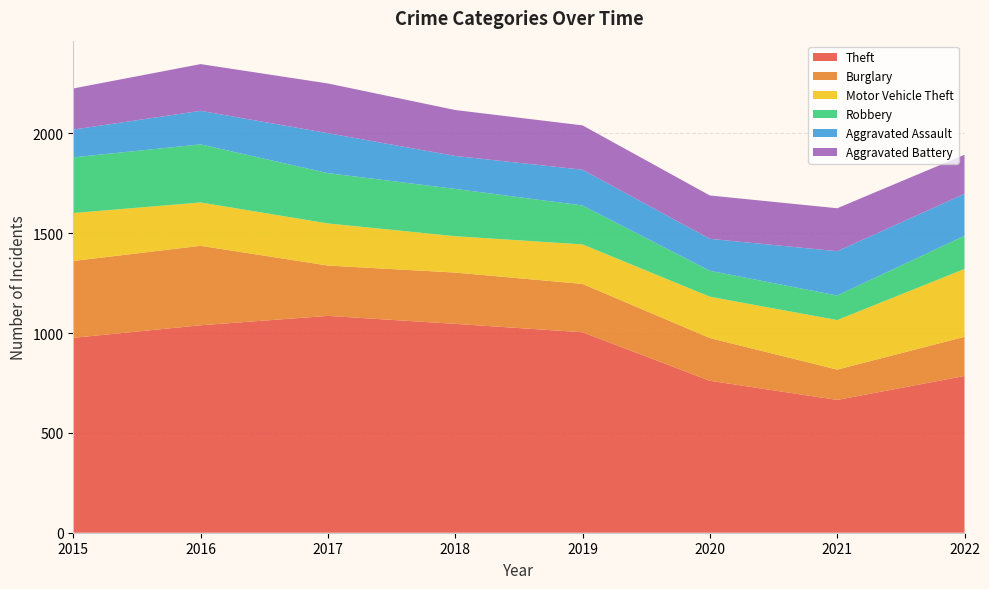

Reading right to left, what are all the values shown in this chart?

Theft: 2022=785	2021=665	2020=761	2019=1004	2018=1046	2017=1086	2016=1039	2015=976
Burglary: 2022=196	2021=152	2020=214	2019=242	2018=257	2017=252	2016=398	2015=385
Motor Vehicle Theft: 2022=340	2021=248	2020=207	2019=198	2018=182	2017=211	2016=217	2015=240
Robbery: 2022=166	2021=123	2020=130	2019=195	2018=237	2017=252	2016=291	2015=279
Aggravated Assault: 2022=210	2021=222	2020=160	2019=179	2018=165	2017=200	2016=168	2015=139
Aggravated Battery: 2022=196	2021=215	2020=217	2019=222	2018=230	2017=249	2016=234	2015=206